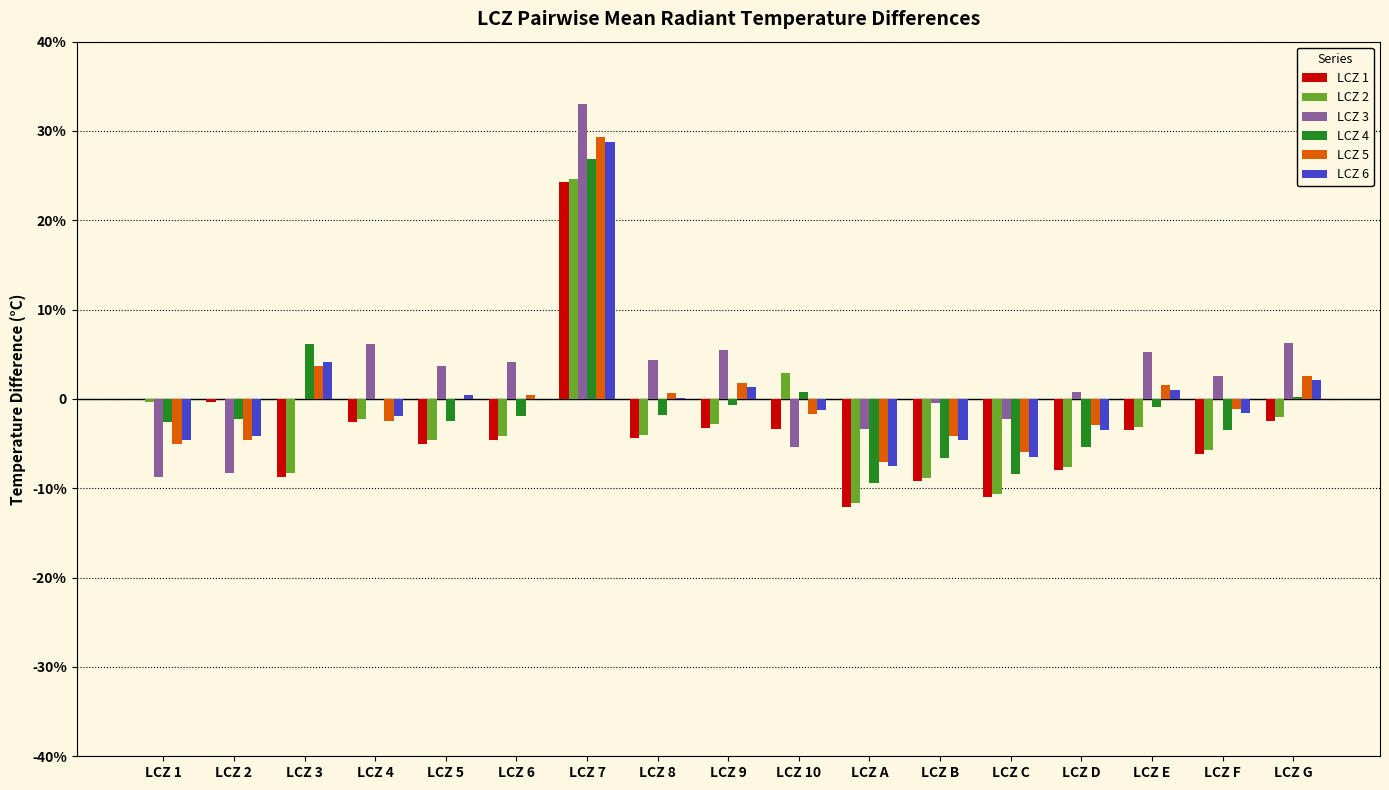

At LCZ C, list the series in order from largest to smallest.

LCZ 3, LCZ 5, LCZ 6, LCZ 4, LCZ 2, LCZ 1